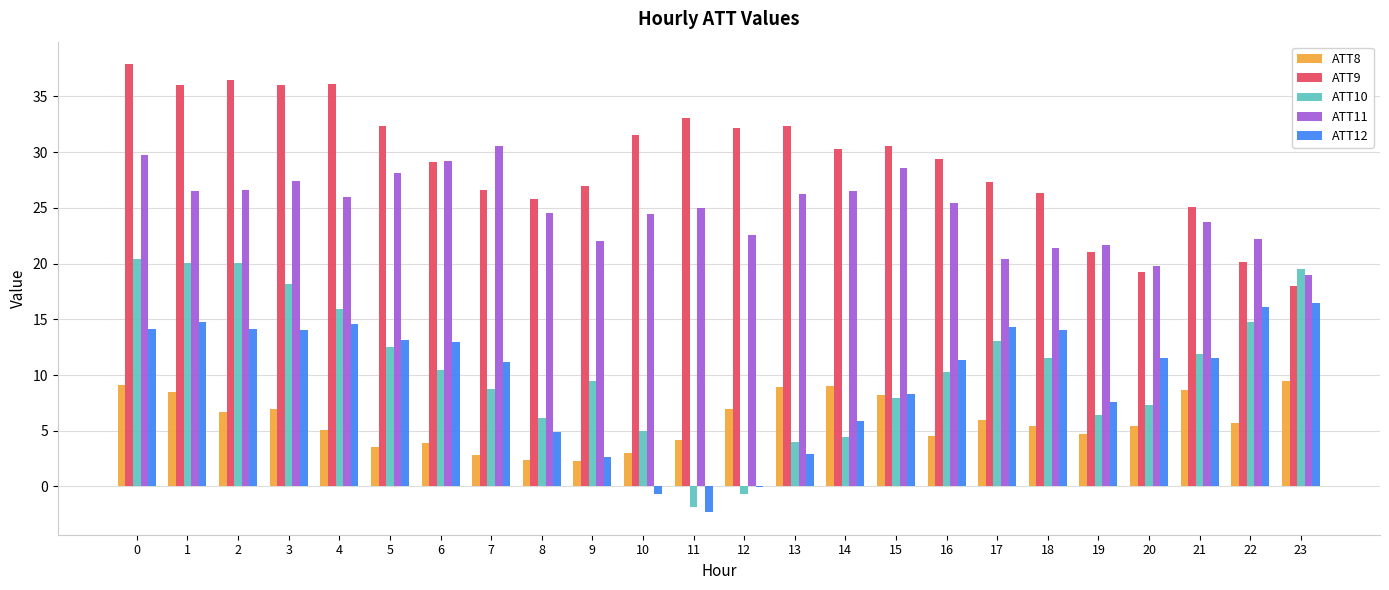

What is the sum of all ATT11 values?

597.8